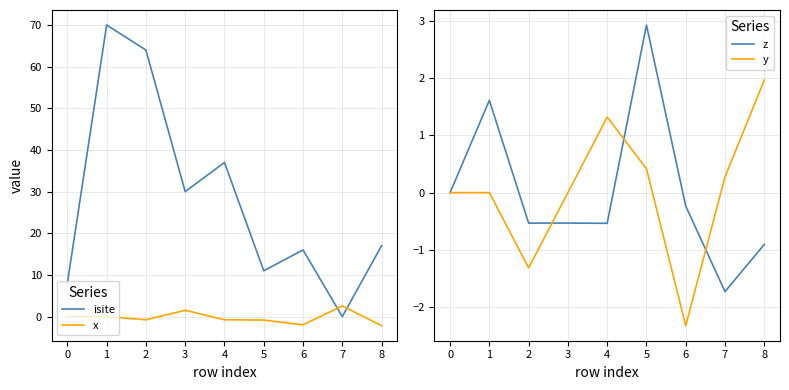

True or false: isite and x intersect in this chart.

True